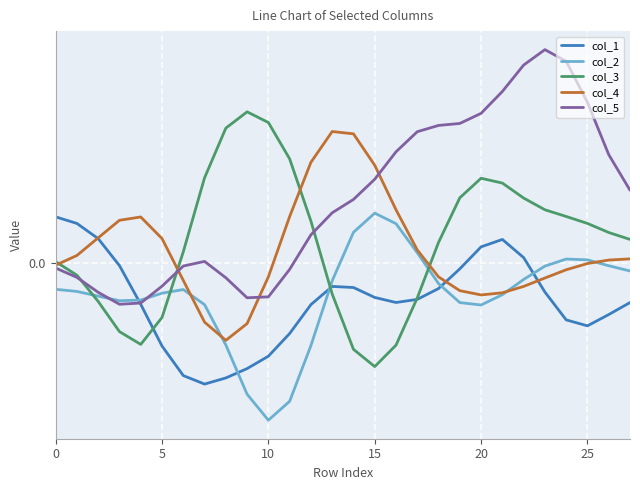

True or false: col_5 and col_2 cross at least once.

True